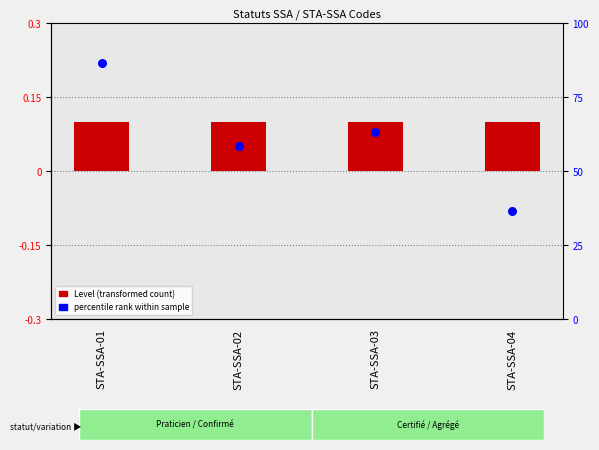

At how many categories does at least one series exceed 0?

4